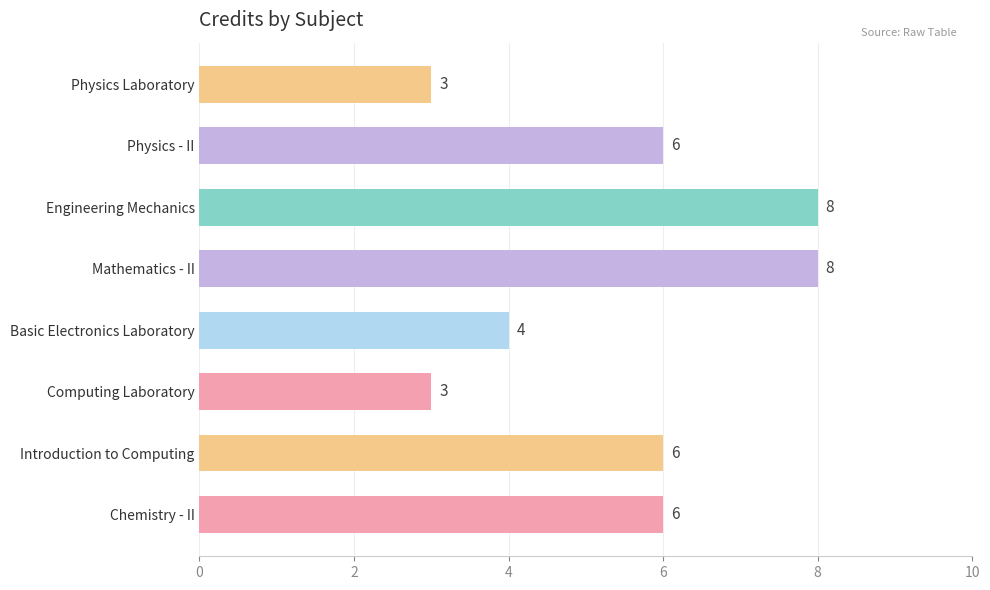

Is it true that the value at Computing Laboratory is 5?

False